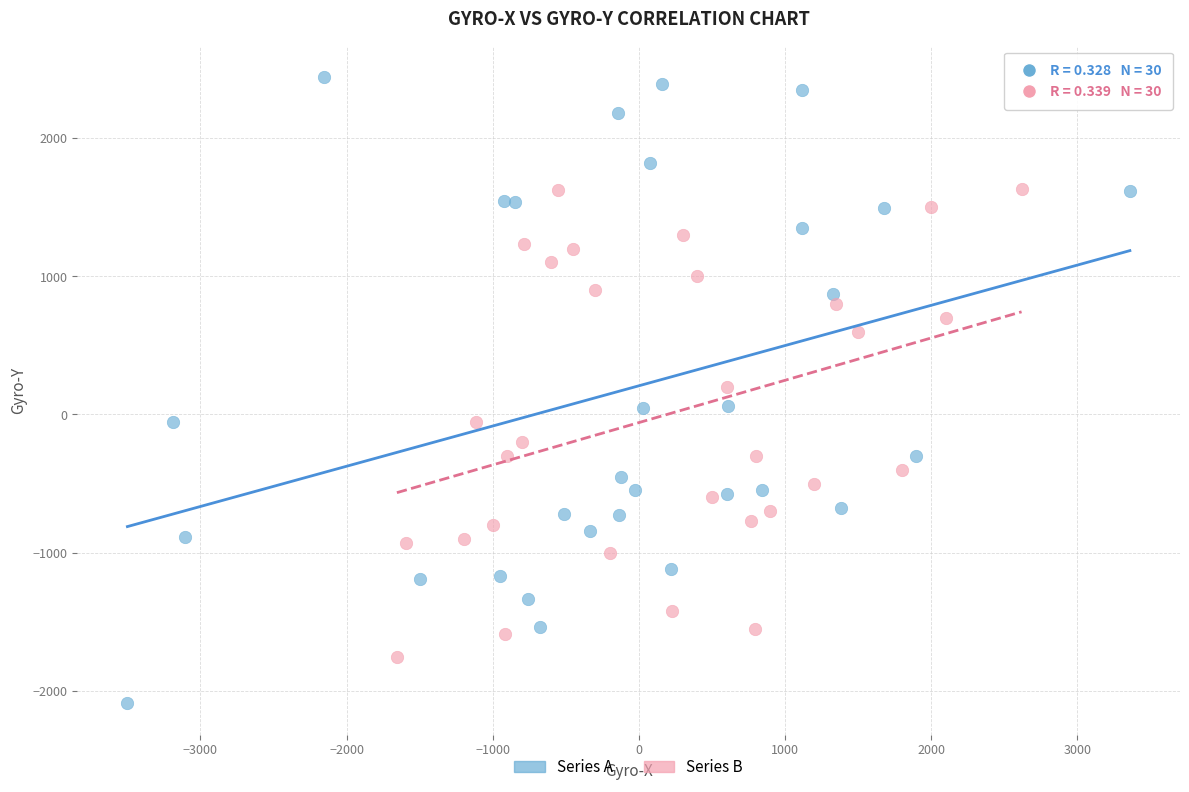

What are all the series names shown in the legend?

Series A, Series B